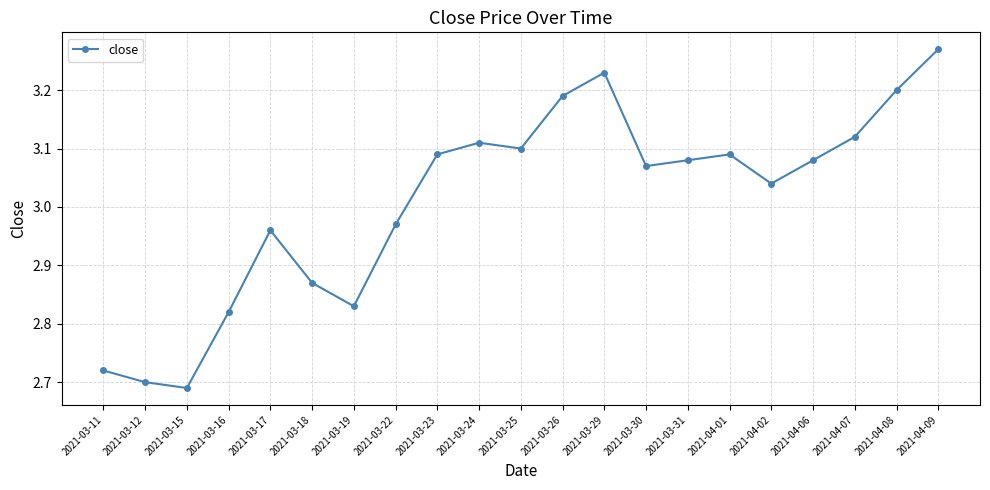

At which label does the data first exceed 3?

2021-03-23